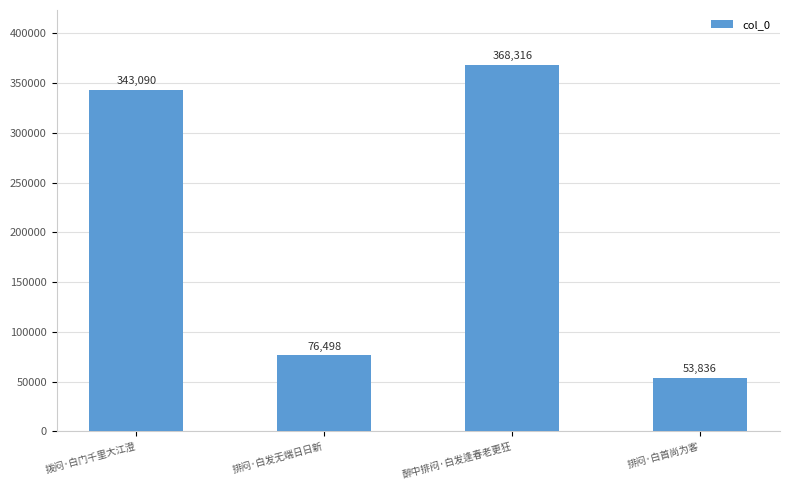

True or false: the data shows 14311 at 排闷·白首尚为客.

False